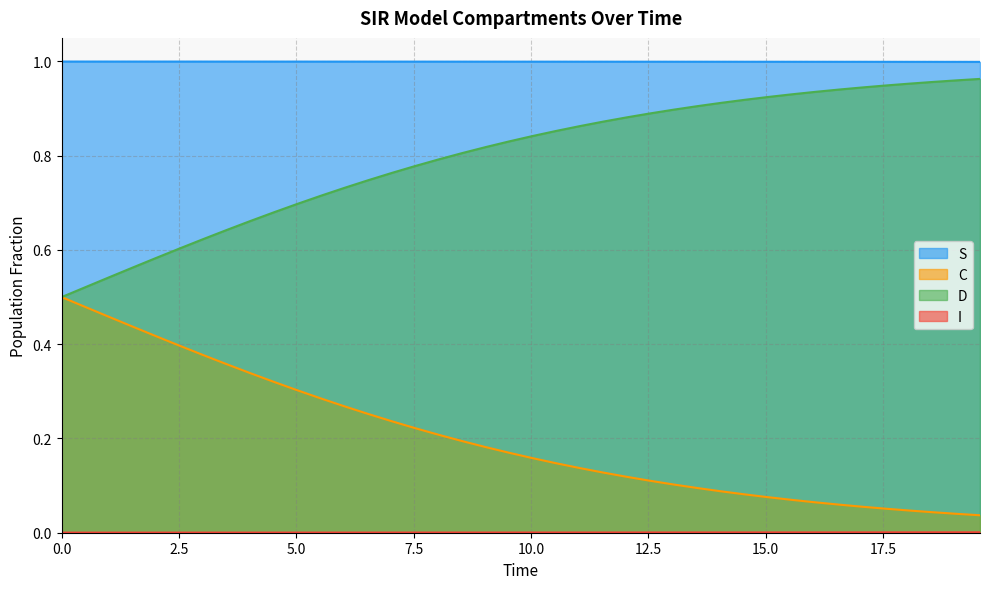

How many categories are shown in the chart?

40